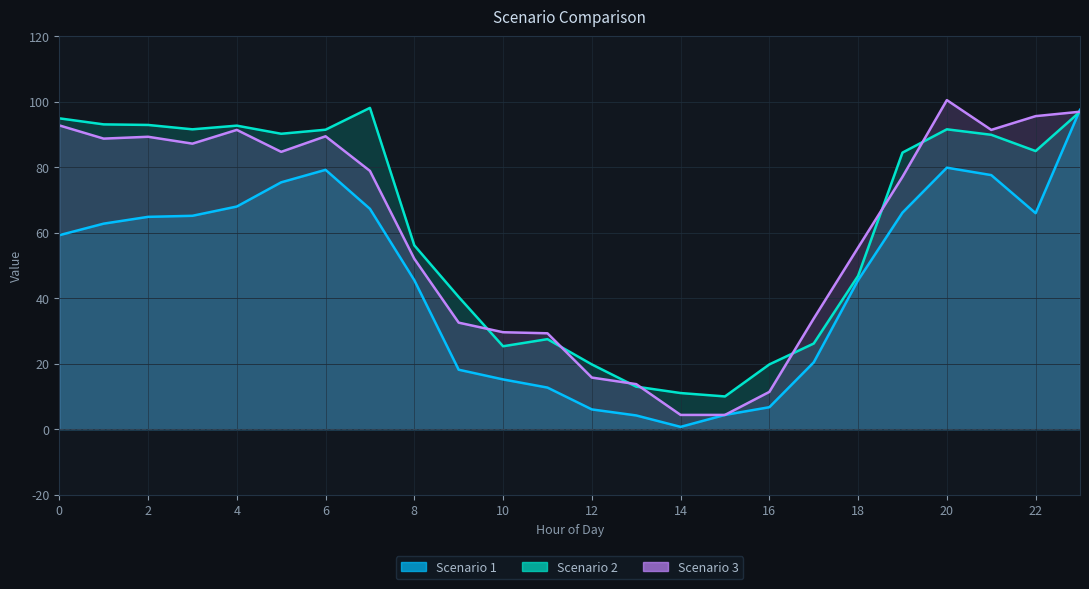

How many times do Scenario 2 and Scenario 1 cross each other?

1